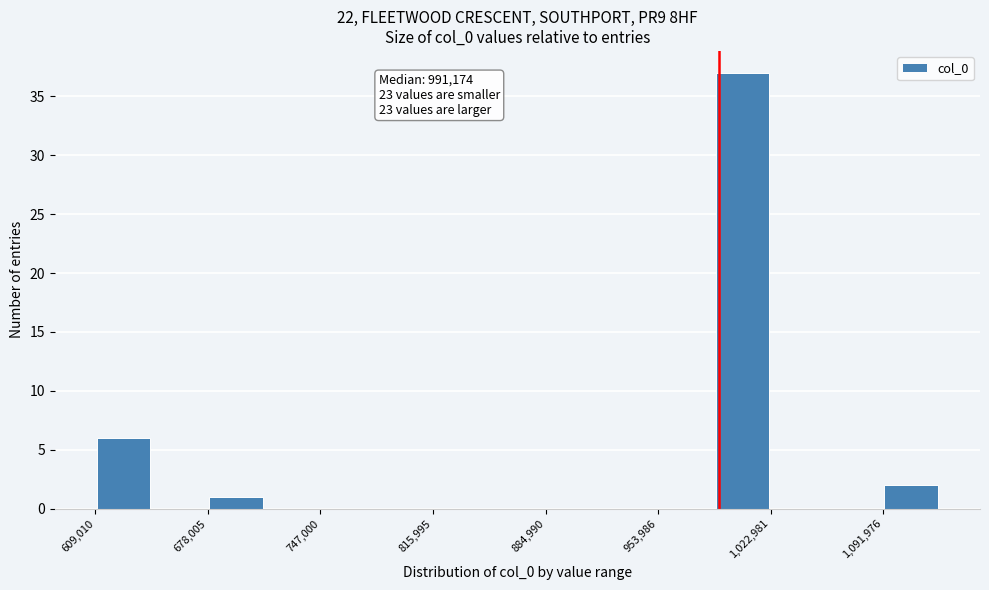

Around what value on the x-axis is the tallest bar? Give the approximate position of its centre, as read against the axis.

1010000